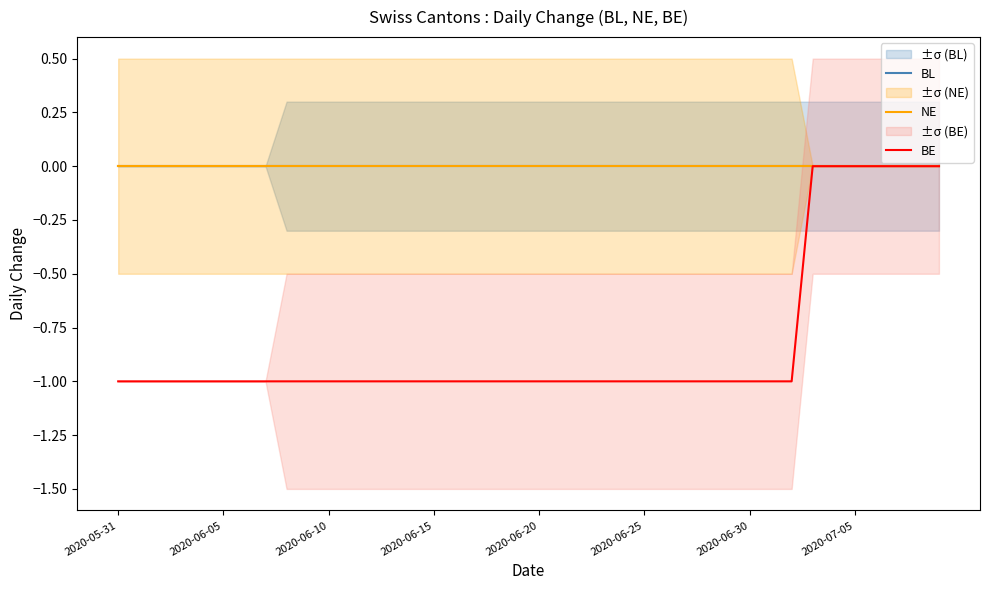

Is the value of BL at 39 greater than the value of NE at 2020-06-05?

No